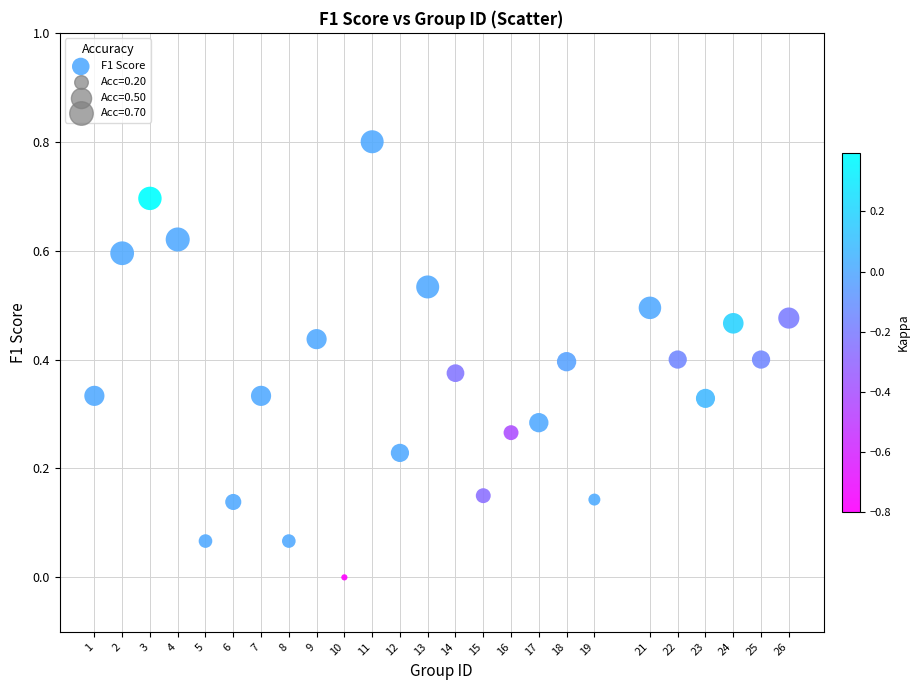

What is the range of Y values (max minus min)?

0.8